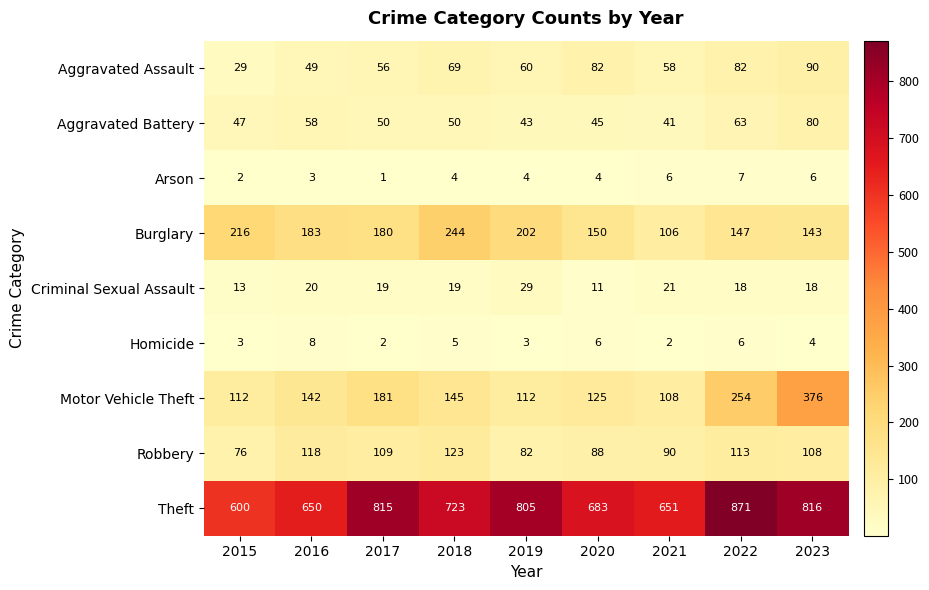

What is the difference between the Motor Vehicle Theft values at 2022 and 2023?

122